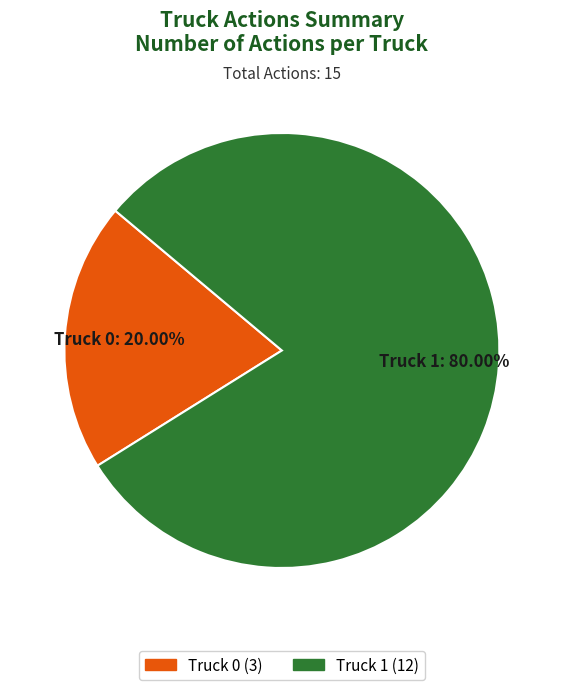

Is it true that Truck 0 is 20% of the pie?

True